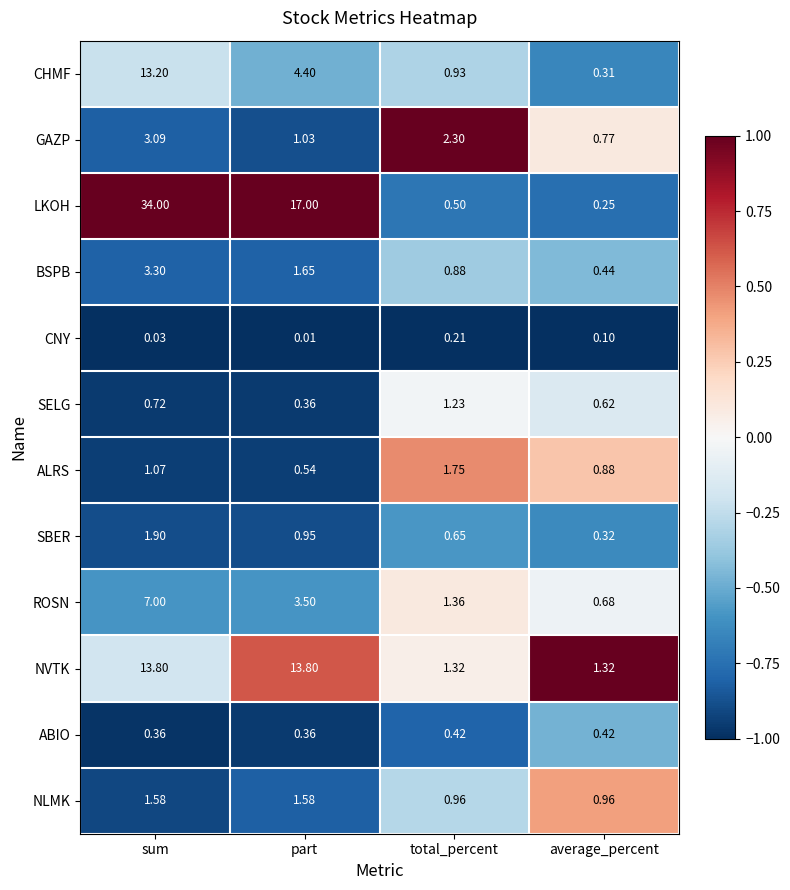

At which category is the sum across all series the highest?

sum